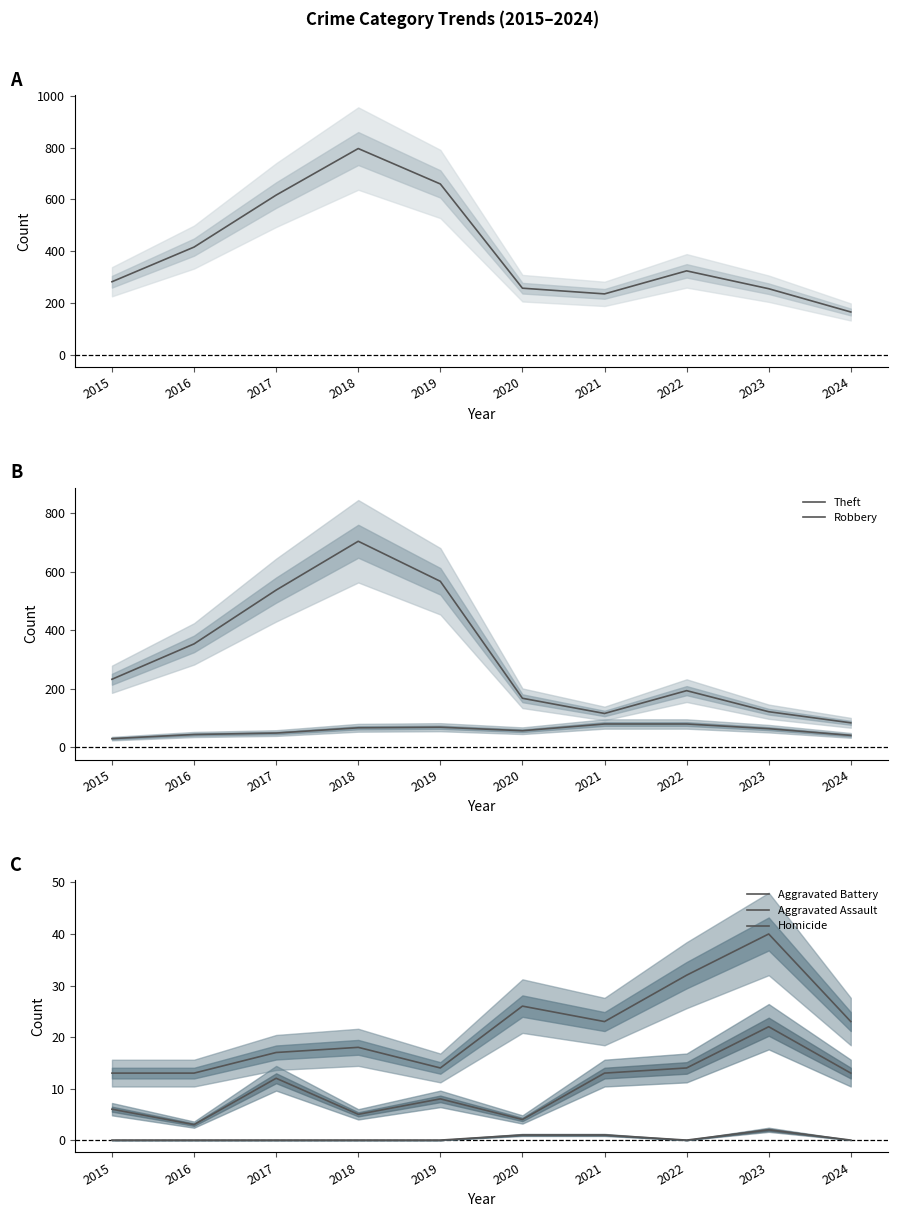

Reading left to right, what are all the values shown in this chart?

Total: 282	416	617	797	660	257	235	324	255	165
Theft: 233	354	538	705	568	168	116	194	122	84
Robbery: 30	44	49	67	69	57	80	80	64	41
Aggravated Battery: 13	13	17	18	14	26	23	32	40	23
Aggravated Assault: 6	3	12	5	8	4	13	14	22	13
Homicide: 0	0	0	0	0	1	1	0	2	0